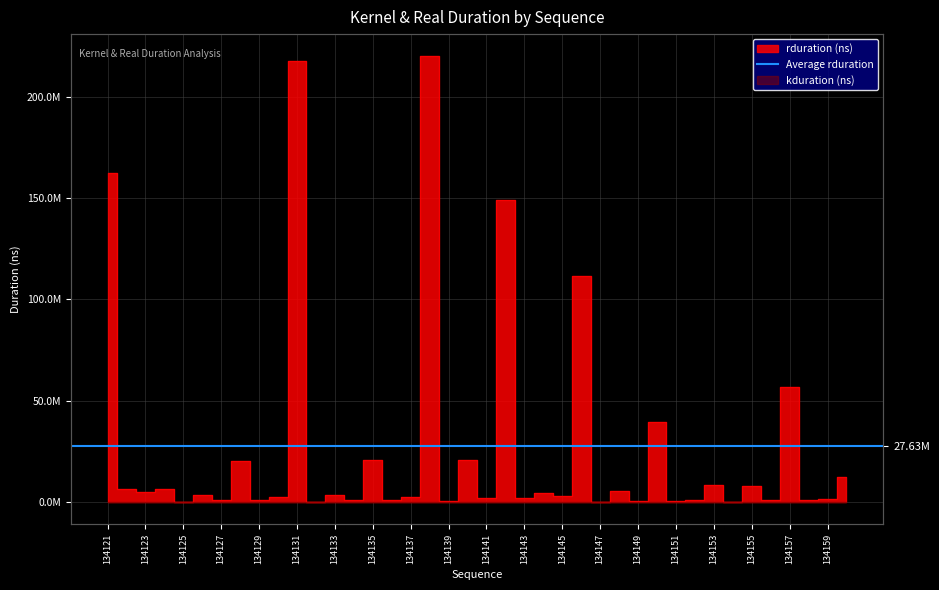

At which category is the sum across all series the highest?

134138